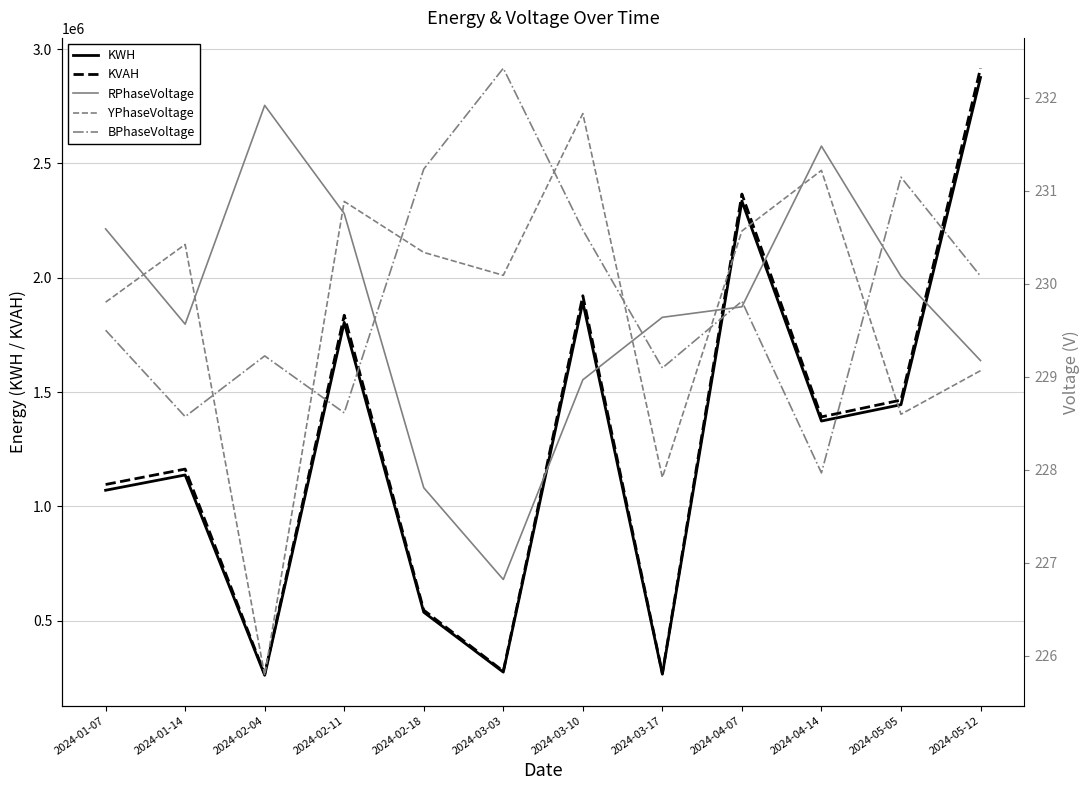

In YPhaseVoltage, how many points are higher than both neighbors (excluding endpoints)?

4